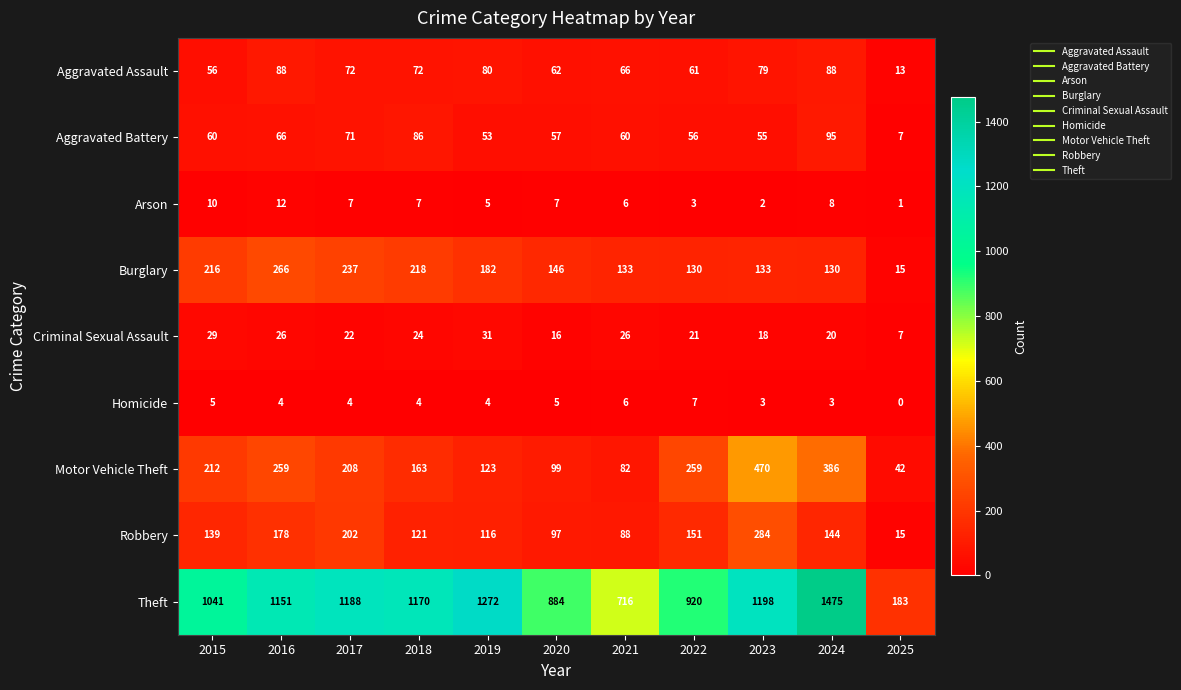

Which series has the largest total across all categories?

Theft